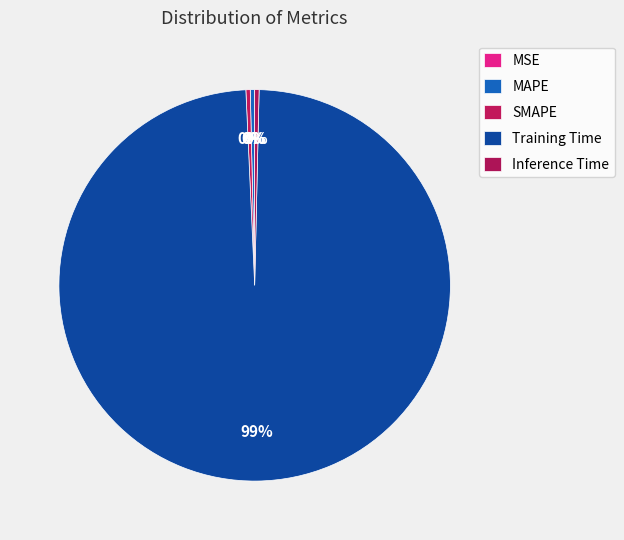

What percentage do MSE and Training Time together represent?

98.9%